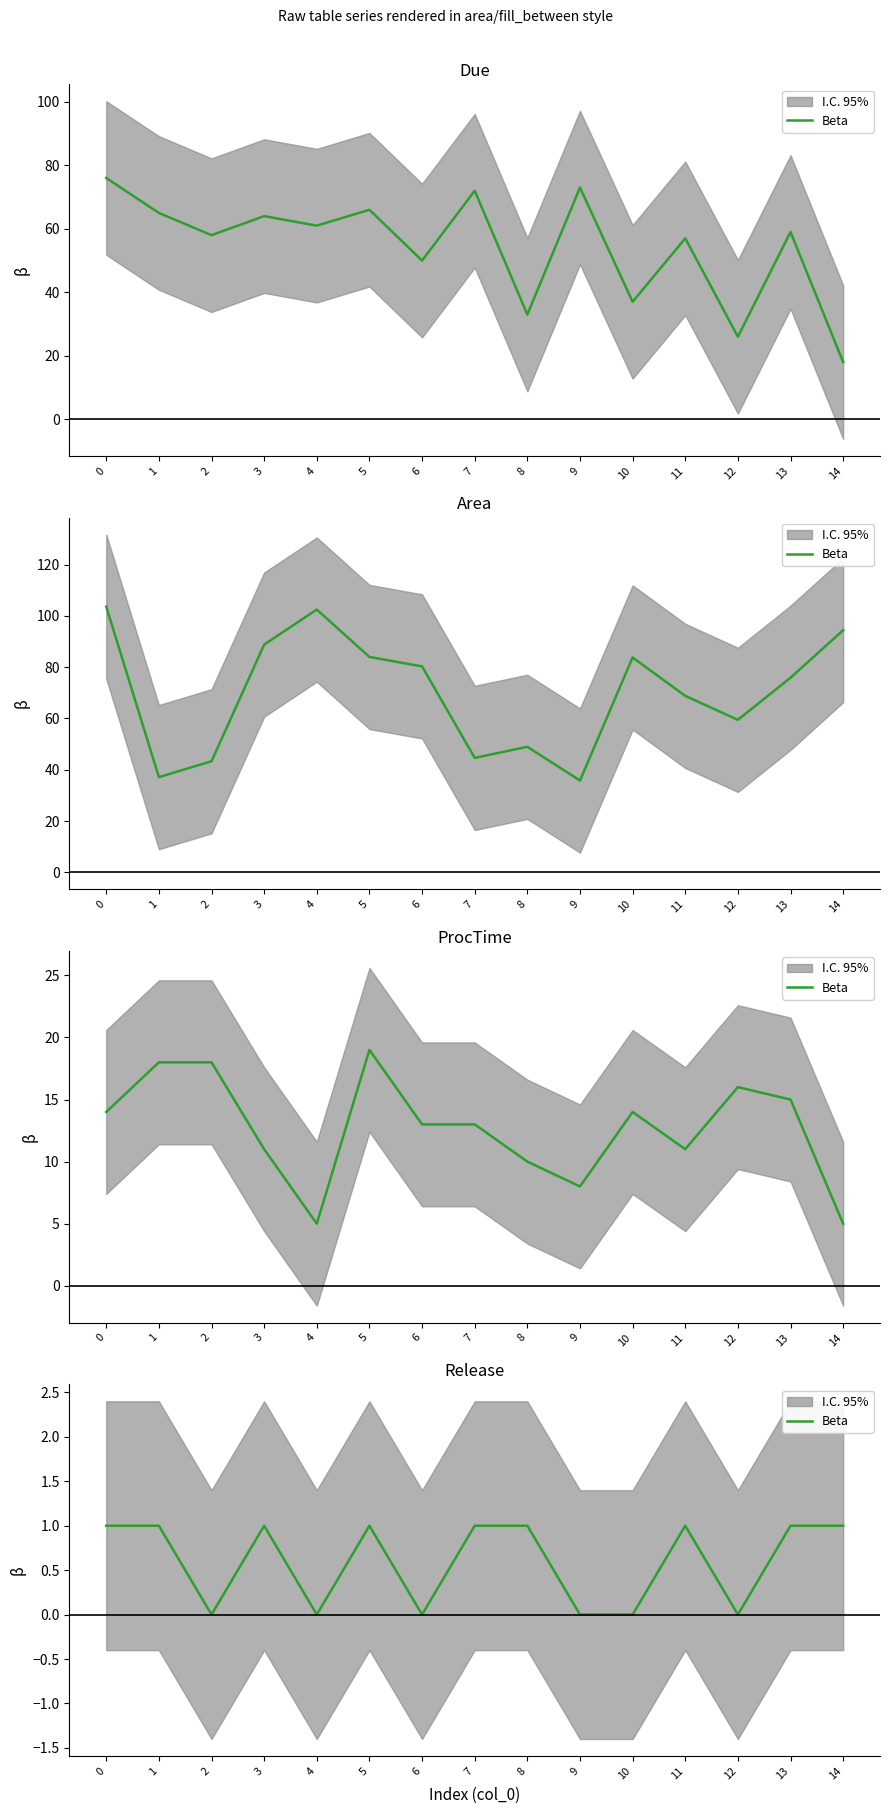

How many positive values are there?

9